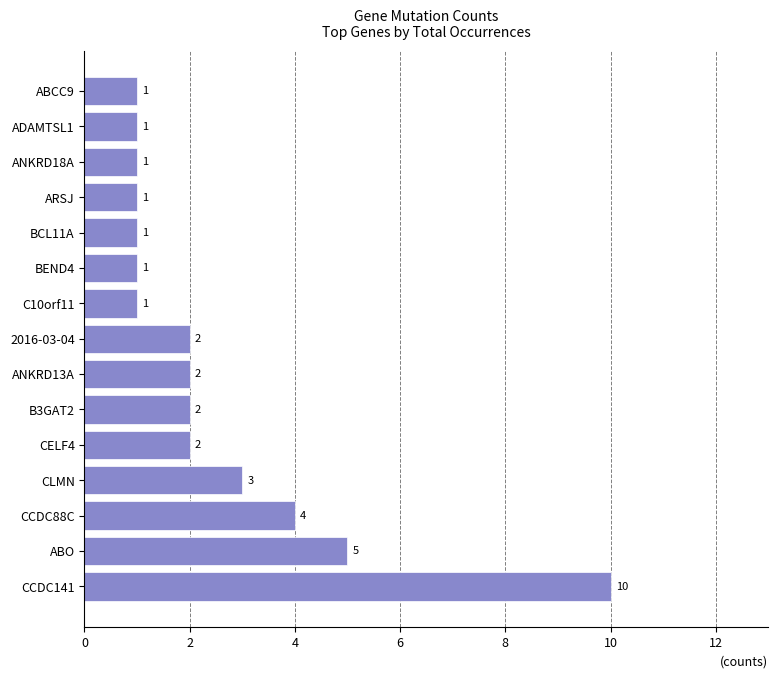

How many series are shown in this chart?

1